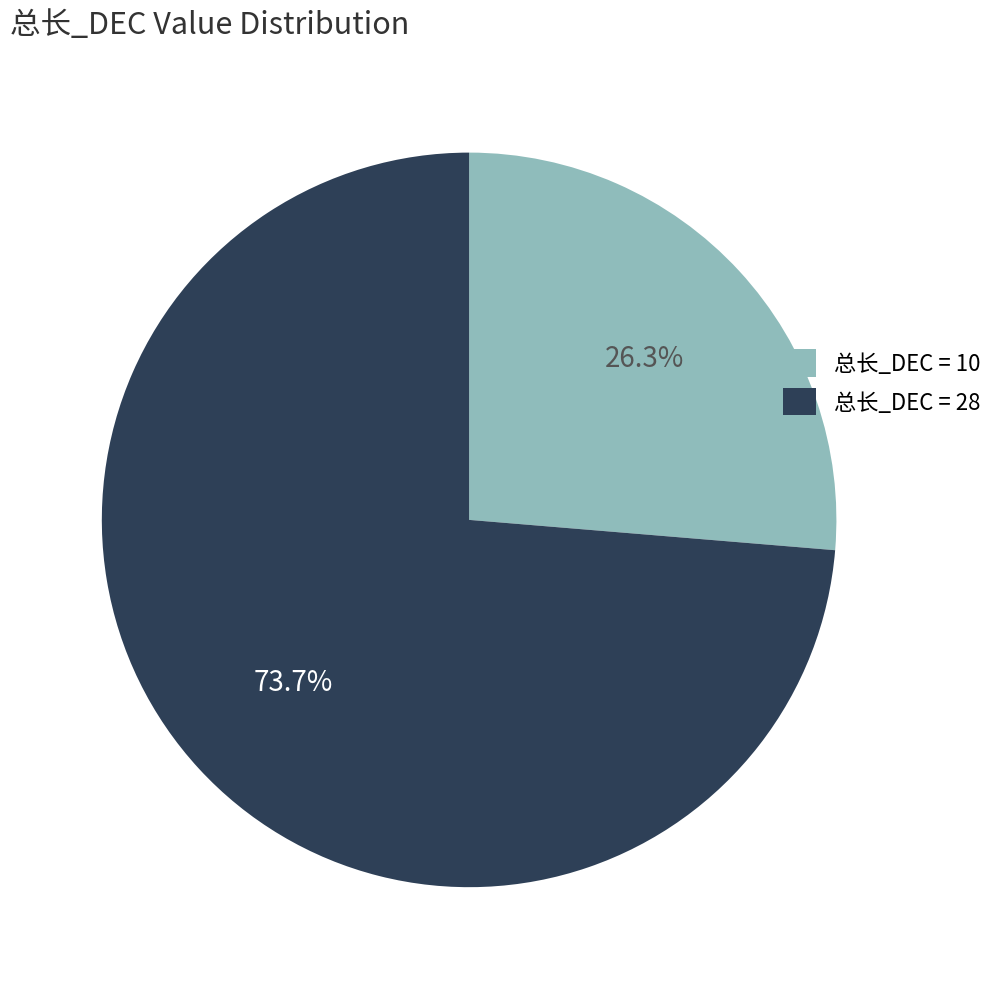

Which slice is the smallest?

总长_DEC = 10